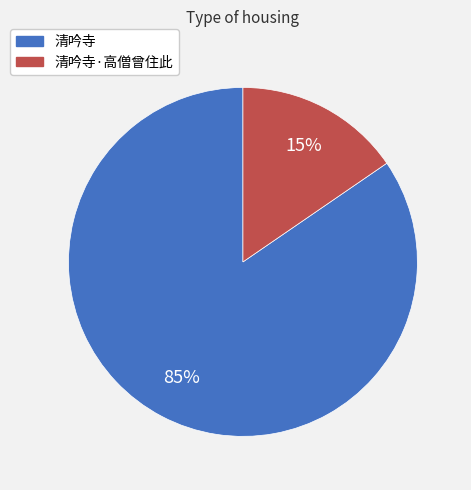

Is there a majority slice in this chart?

Yes